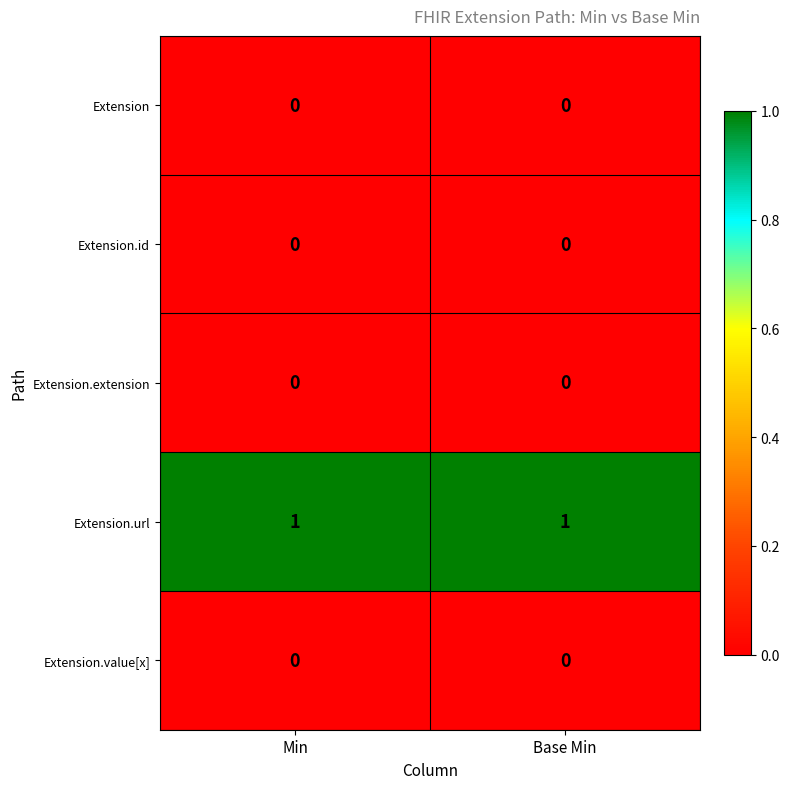

Reading left to right, transcribe all the data shown in this chart.

Extension: Min=0	Base Min=0
Extension.id: Min=0	Base Min=0
Extension.extension: Min=0	Base Min=0
Extension.url: Min=1	Base Min=1
Extension.value[x]: Min=0	Base Min=0